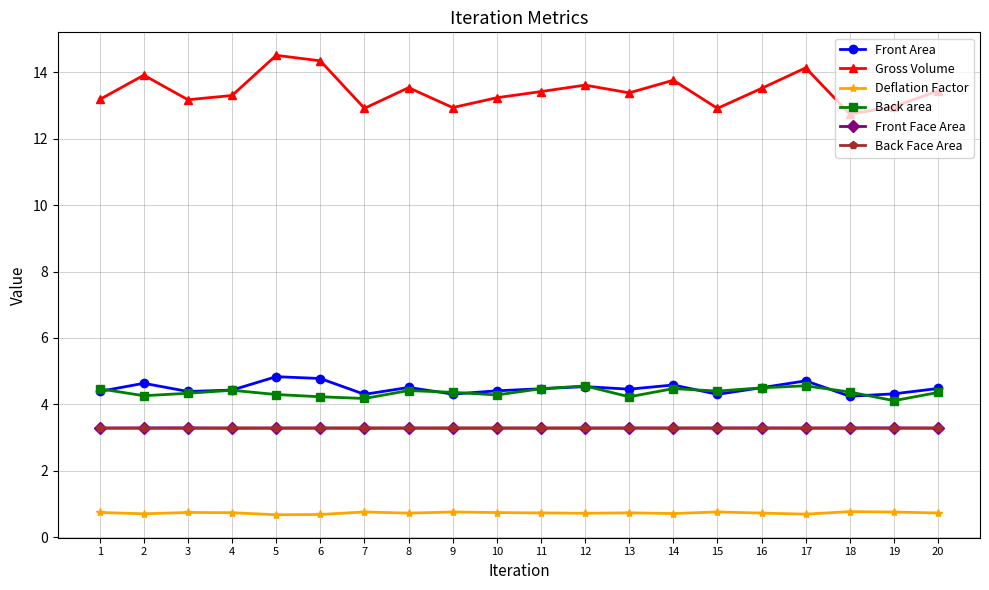

What is the total value across all series at 6?

30.6